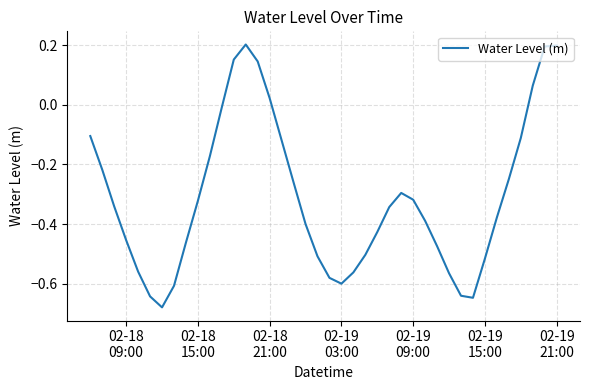

Is this an area chart (filled region under the line)?

No